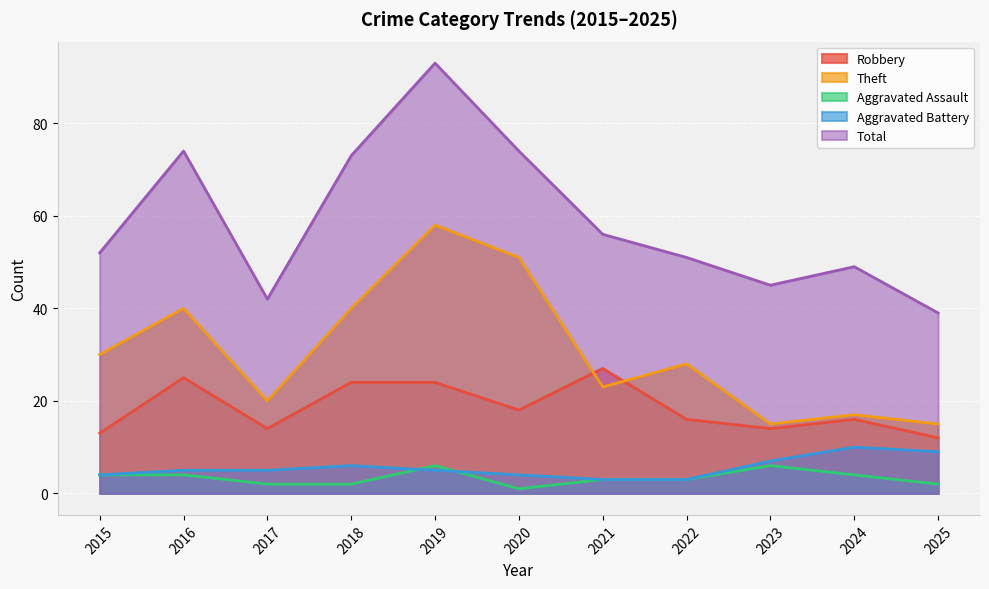

Rank the categories by Theft value from lowest to highest.

2023, 2025, 2024, 2017, 2021, 2022, 2015, 2016, 2018, 2020, 2019